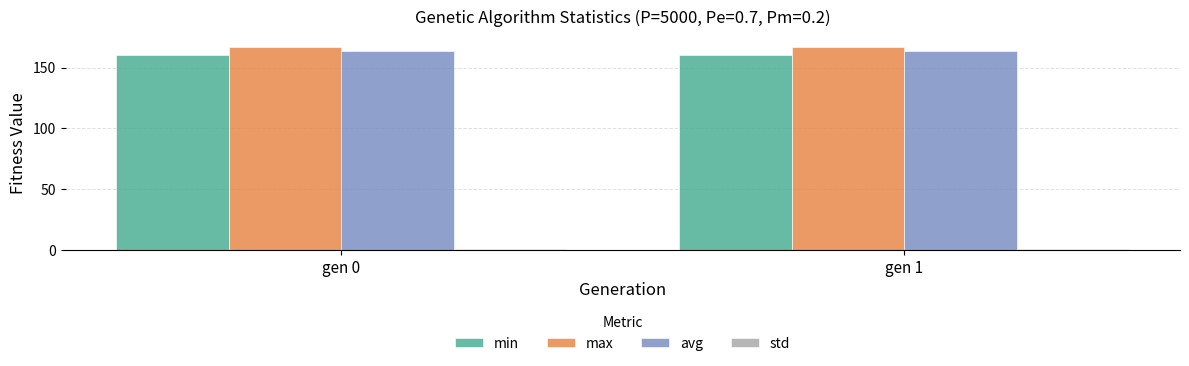

The value of avg at gen 1 is 163.5. True or false?

True